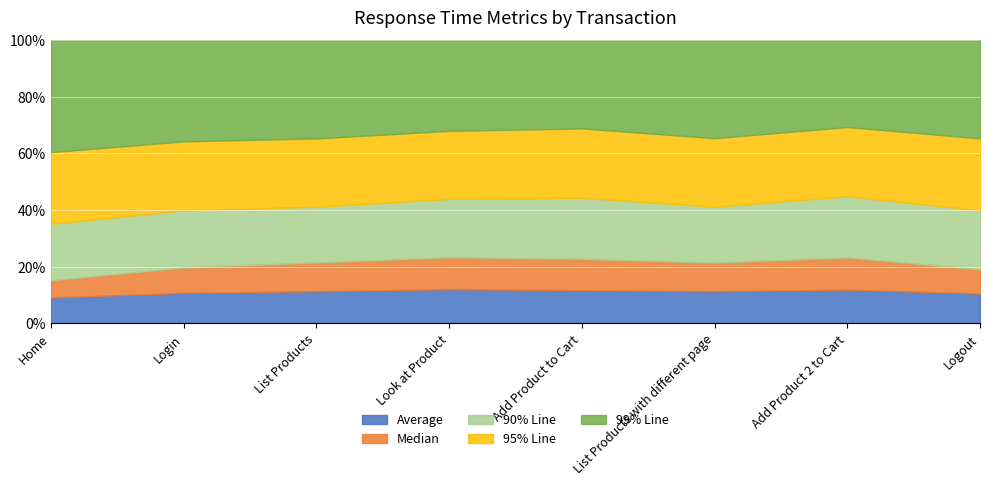

Rank the series by their maximum value, from lowest to highest.

Median, Average, 90% Line, 95% Line, 99% Line